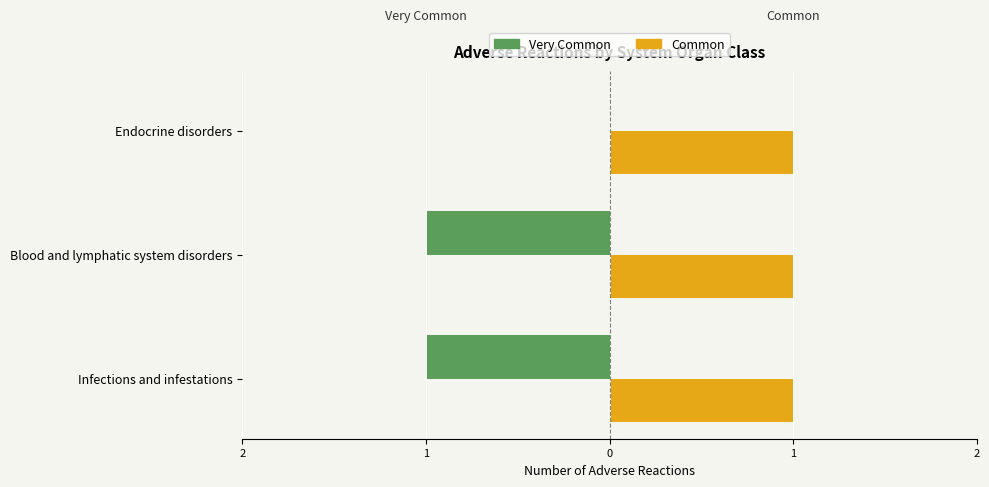

What are all the series names shown in the legend?

Very Common, Common